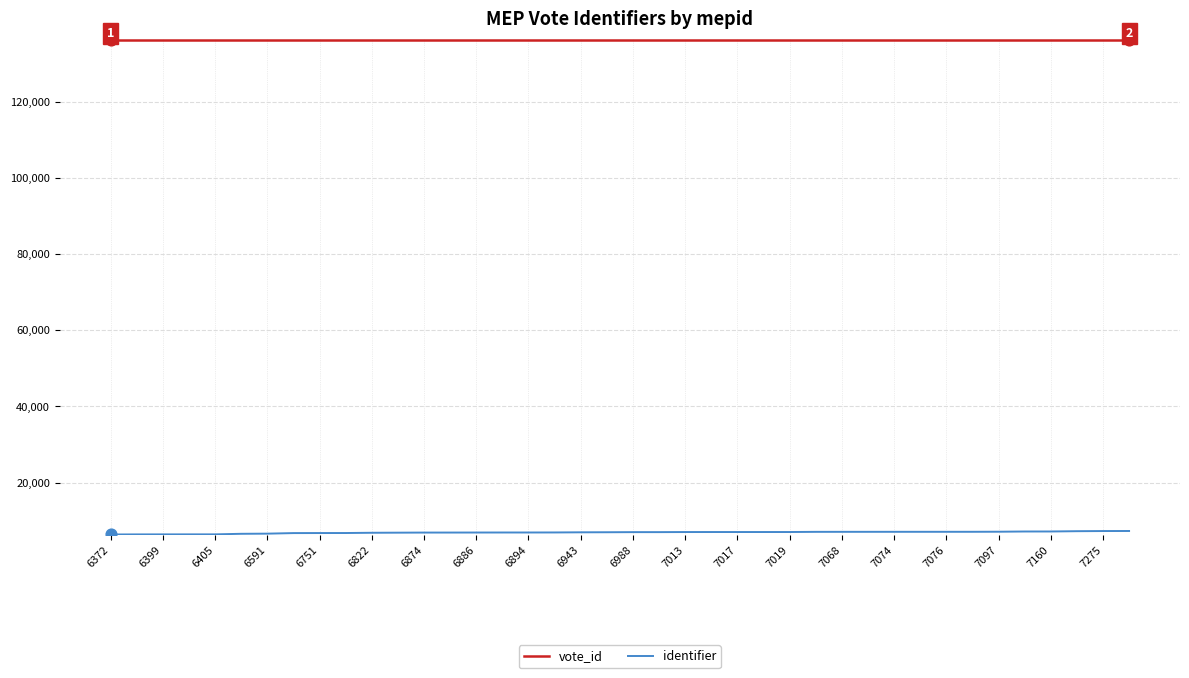

Which series has the largest total across all categories?

vote_id